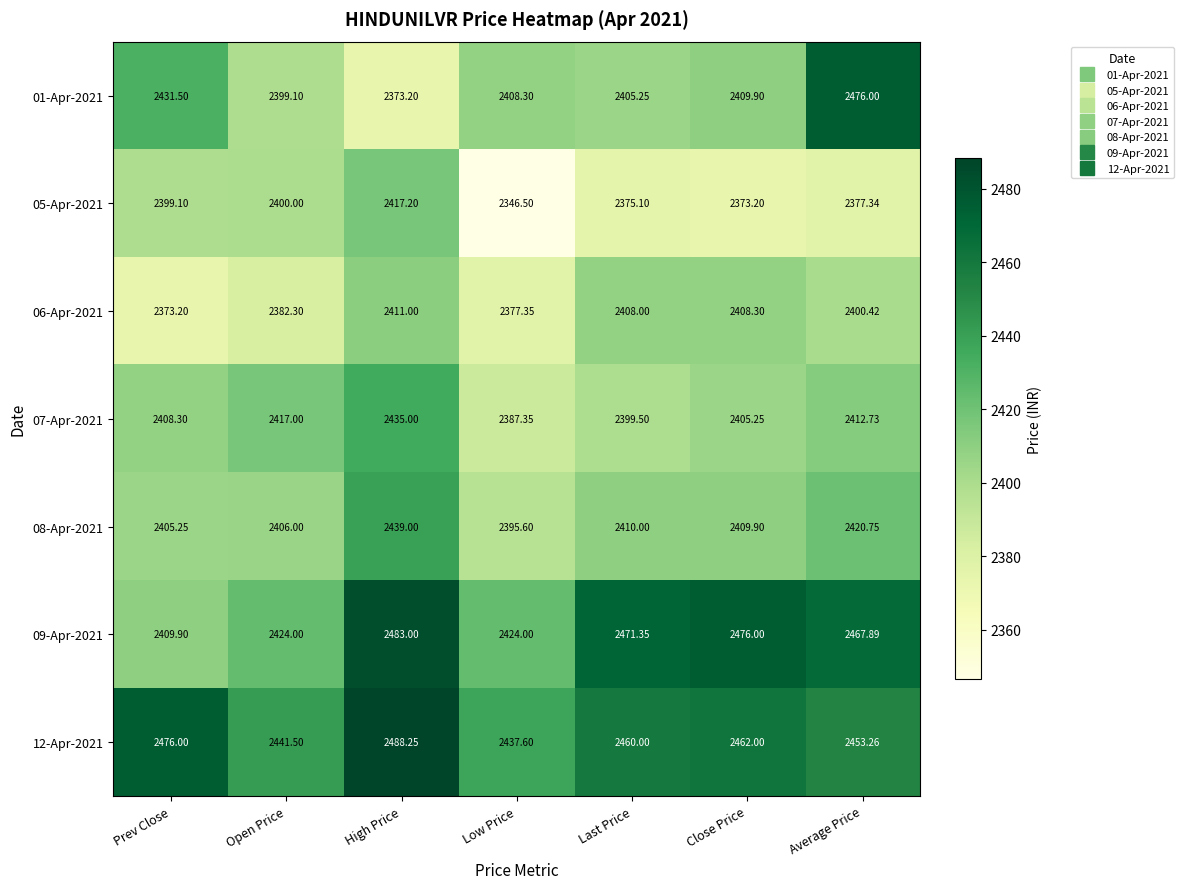

At which label does 08-Apr-2021 first exceed 2409?

High Price